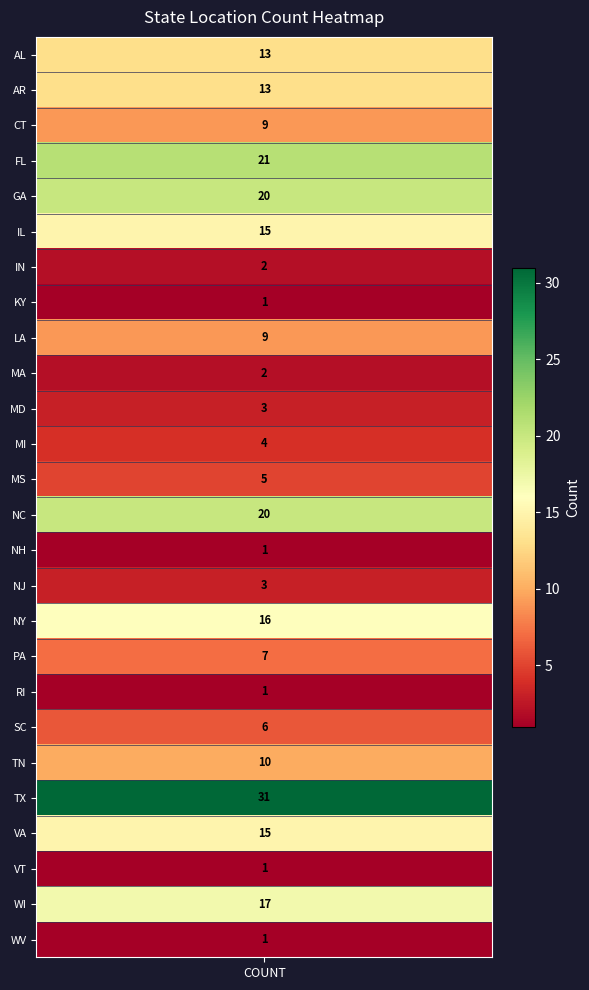

What is the change in value from 6 to 10?

+1